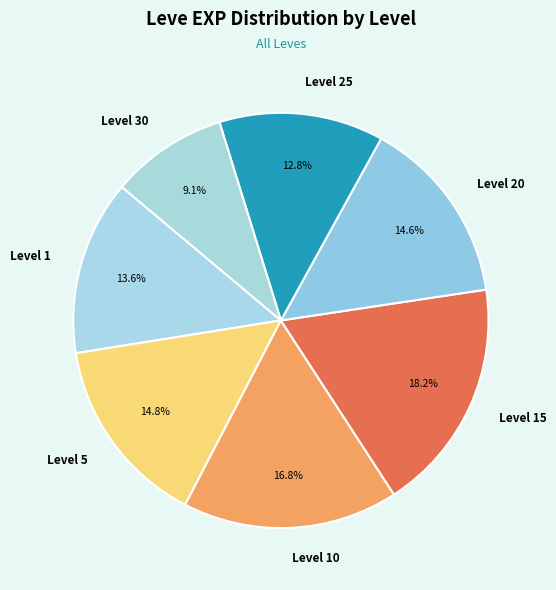

How many slices are in this pie chart?

7